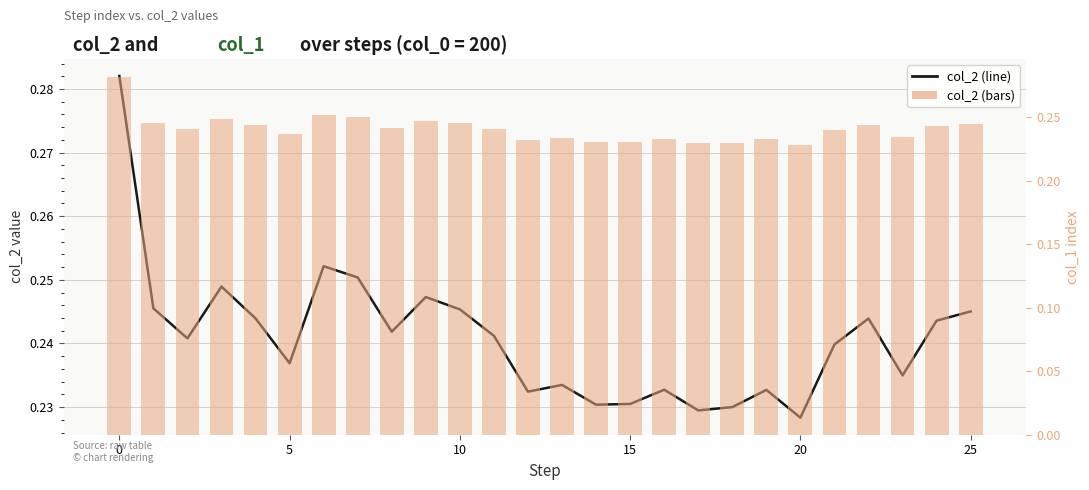

The col_2 (bars) series shows 0.4 at 14. True or false?

False